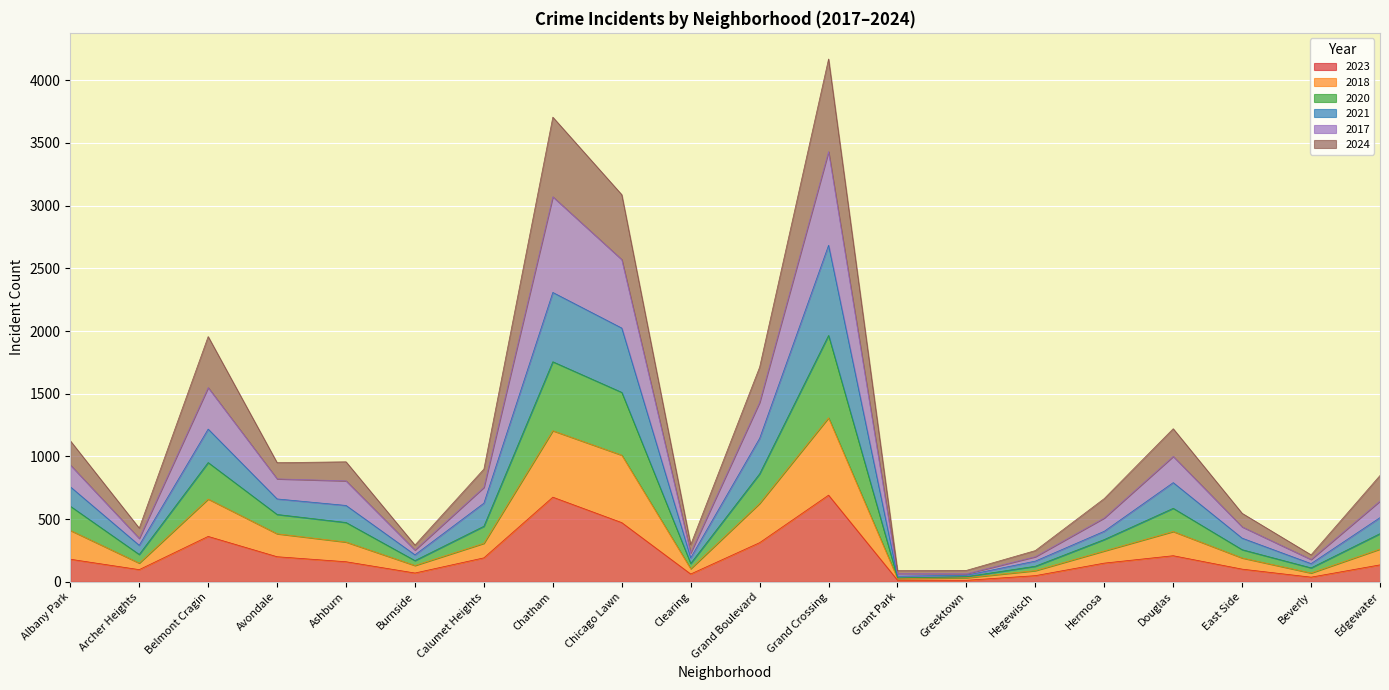

What is the maximum value for 2023?

691